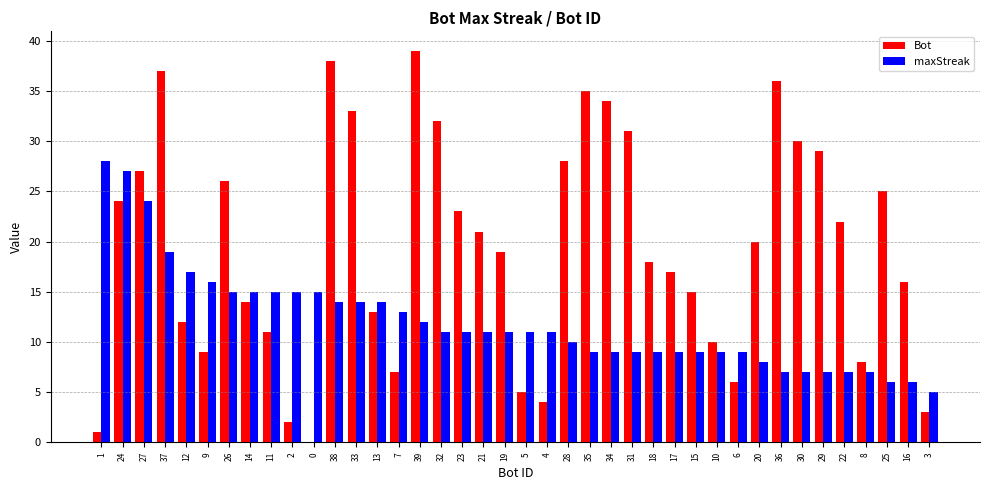

Read the maxStreak value at 37, to the nearest 5.

20